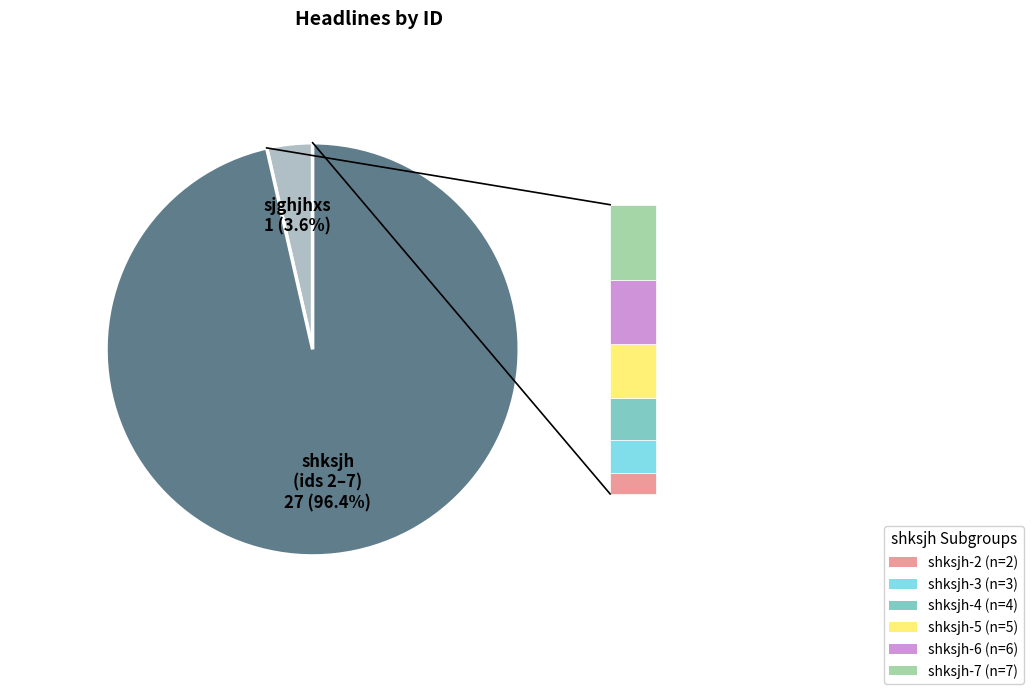

Is there any slice that represents more than half of the pie?

Yes